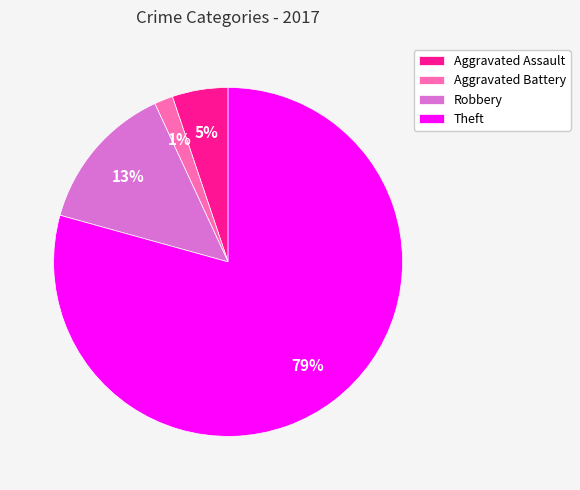

The Theft slice represents 79% of the pie. True or false?

True